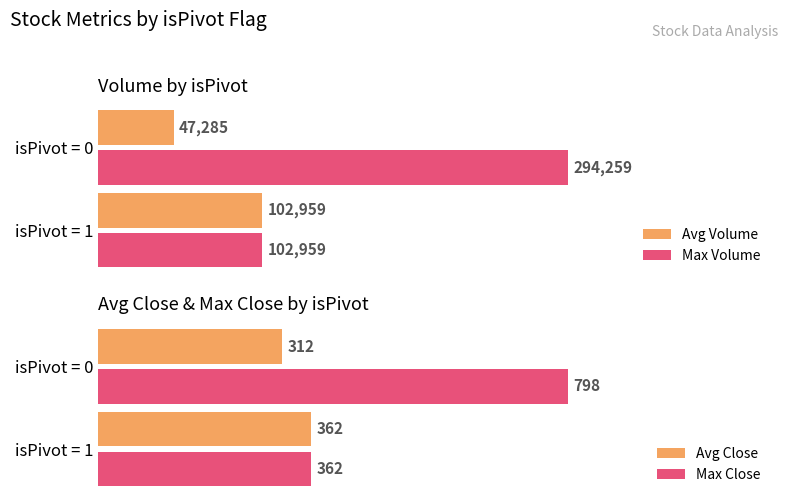

Count the number of categories in the chart.

2